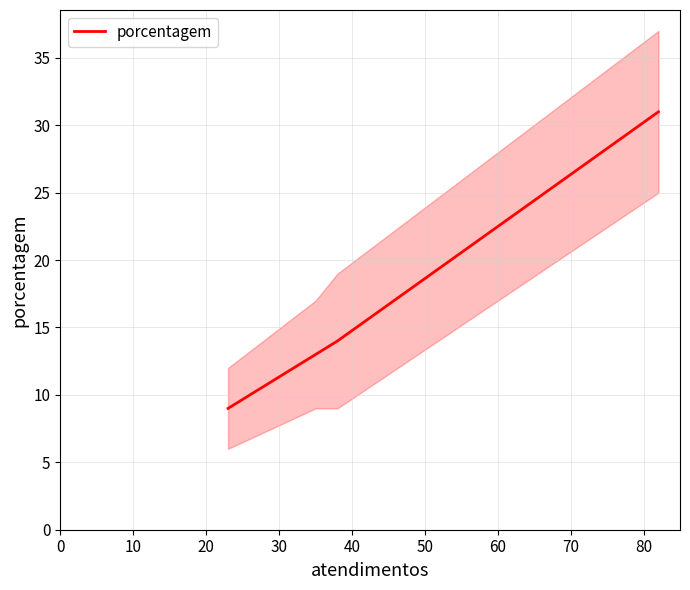

Does the chart display data point markers on the line(s)?

No